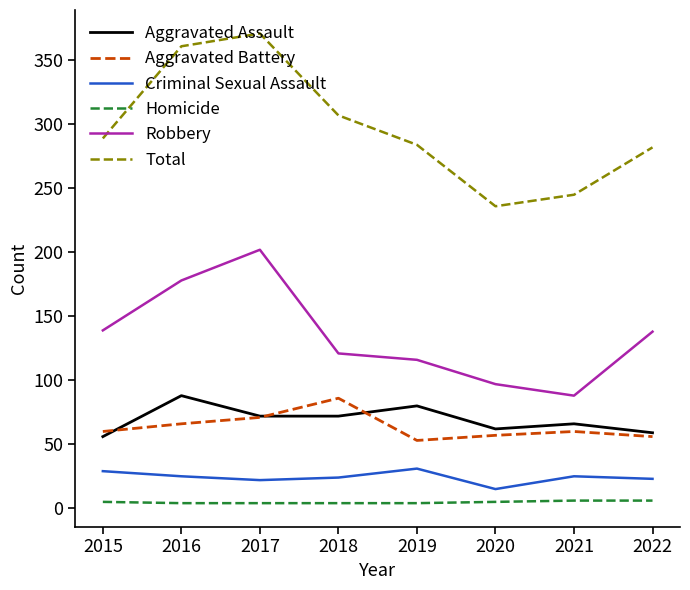

Is the value of Total at 2019 greater than the value of Aggravated Battery at 2022?

Yes